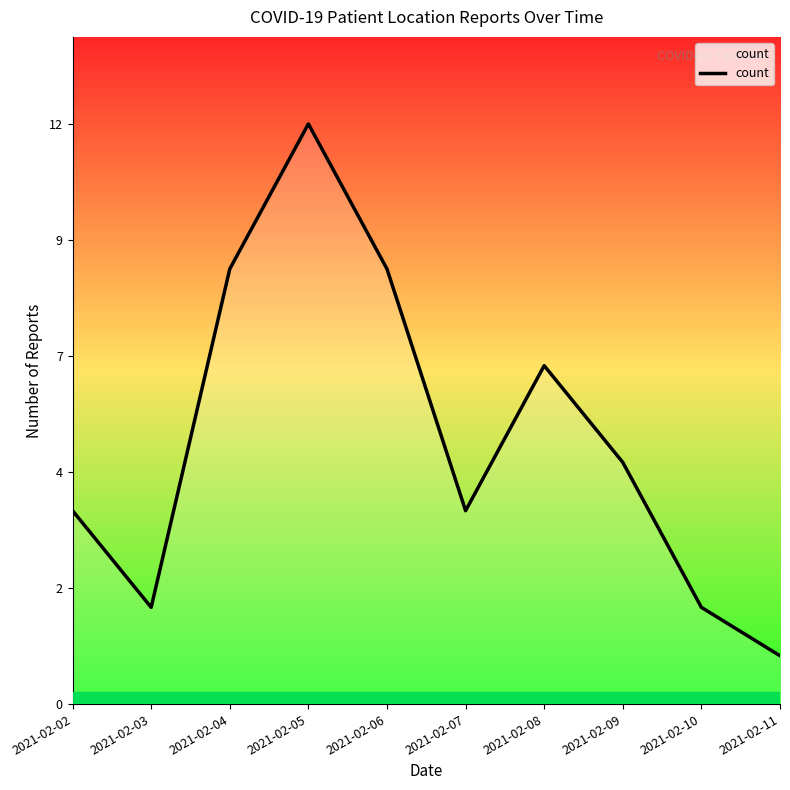

Approximately how many times larger is the value at 2021-02-05 compared to 2021-02-10?

6.0